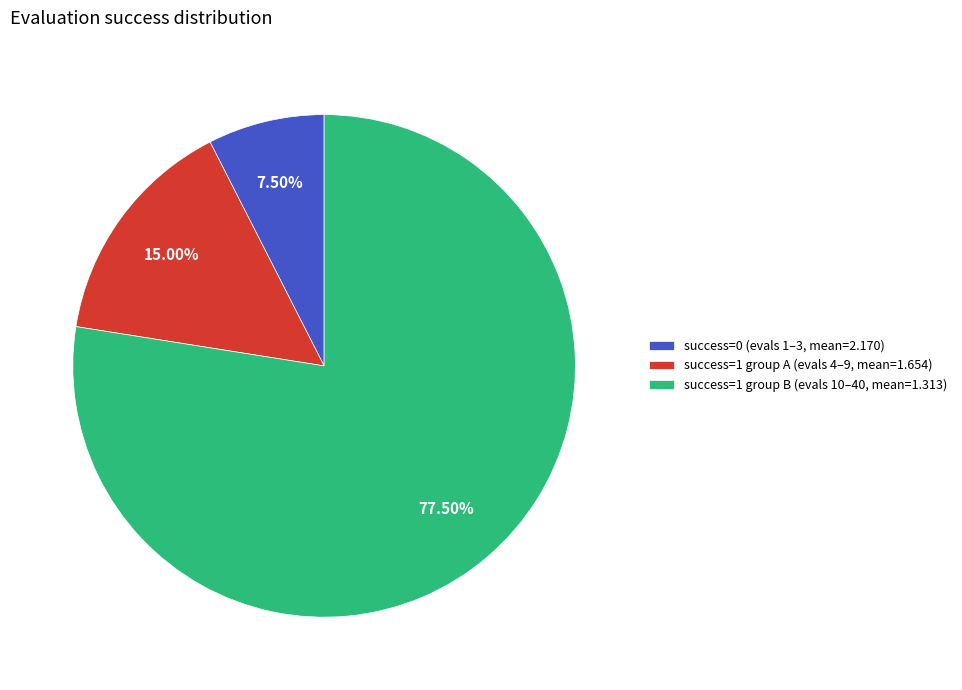

Rank the categories by value from highest to lowest.

success=1 group B (evals 10–40, mean=1.313), success=1 group A (evals 4–9, mean=1.654), success=0 (evals 1–3, mean=2.170)